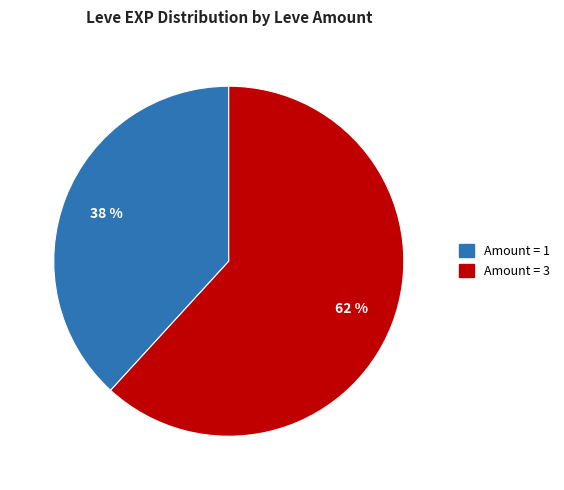

What is the largest slice in the pie chart?

Amount = 3